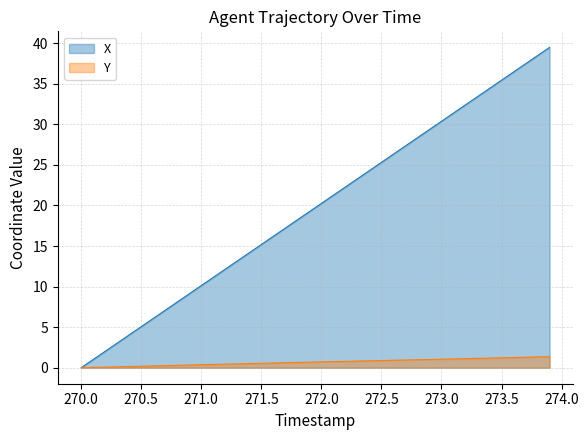

What is the highest value of the X series?

39.5